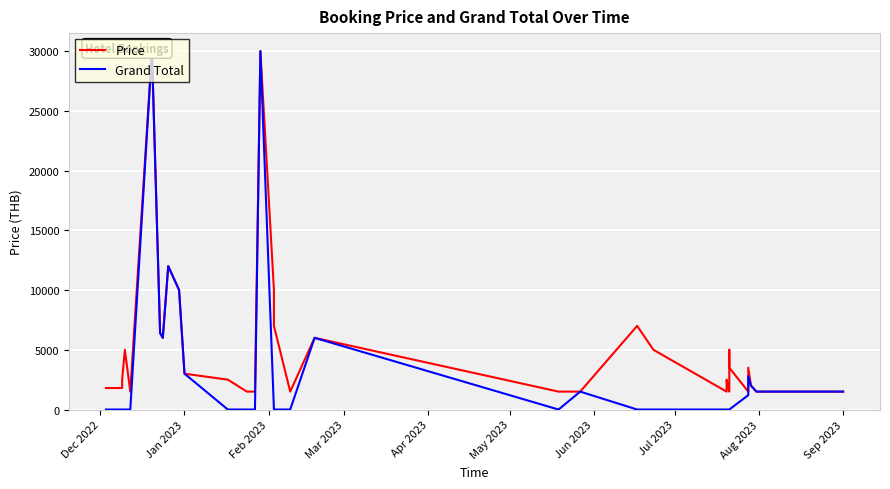

At how many categories does at least one series exceed 24138?

2